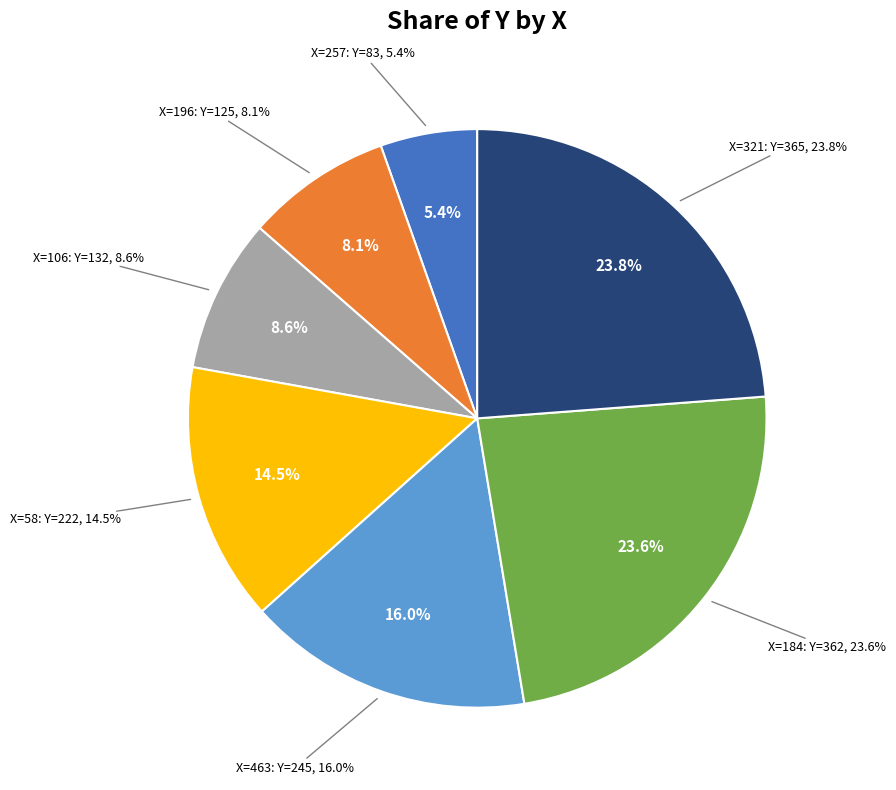

To the nearest percent, what portion does 184 represent?

24%